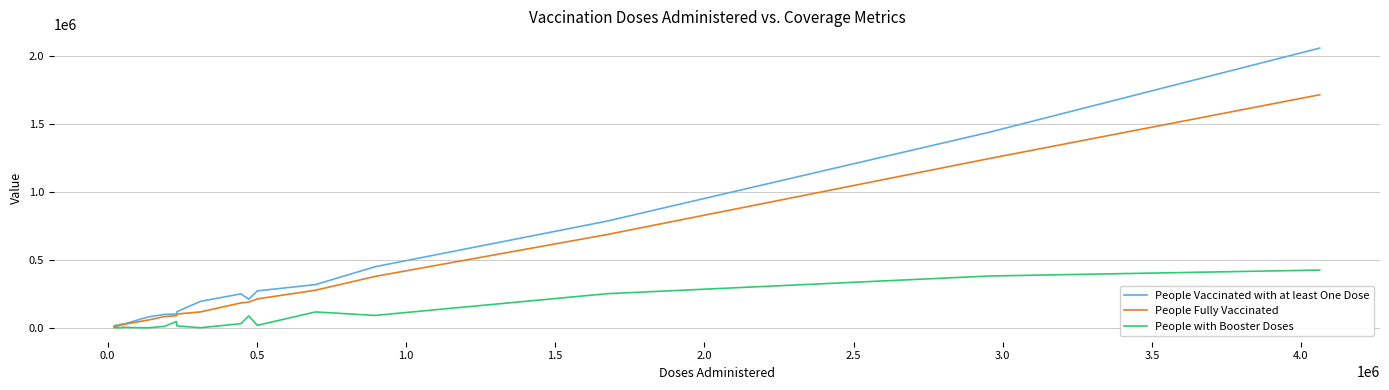

List the series in order of their peak value, lowest first.

People with Booster Doses, People Fully Vaccinated, People Vaccinated with at least One Dose